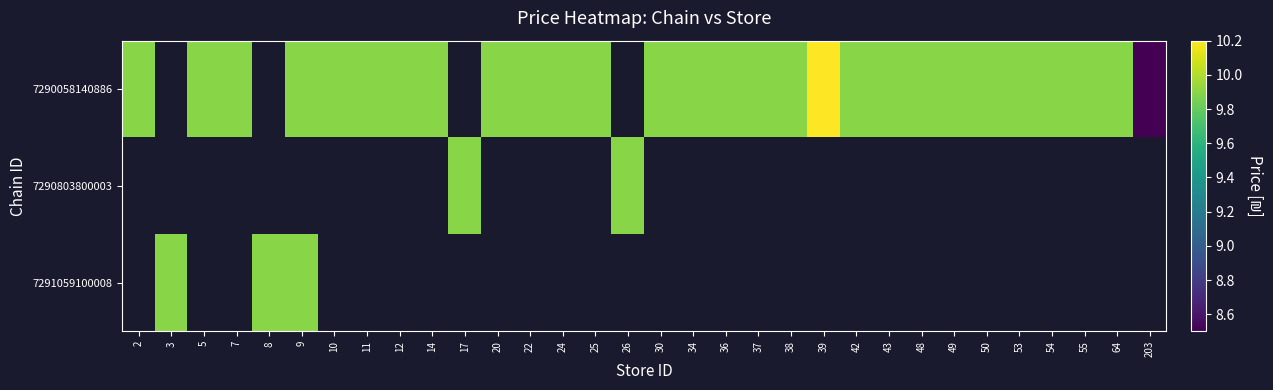

List the series in order of their overall mean, highest first.

7290058140886, 7290803800003, 7291059100008